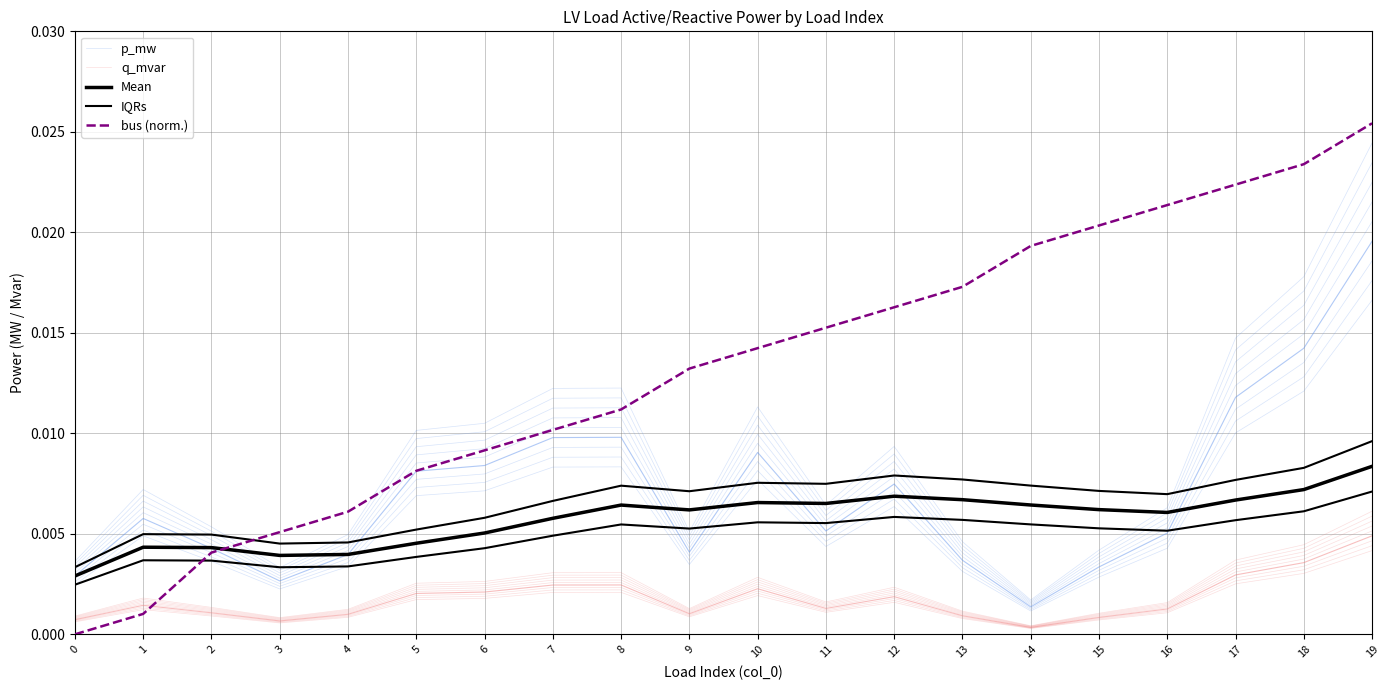

What are all the series names shown in the legend?

p_mw, q_mvar, Mean, IQRs, bus (norm.)